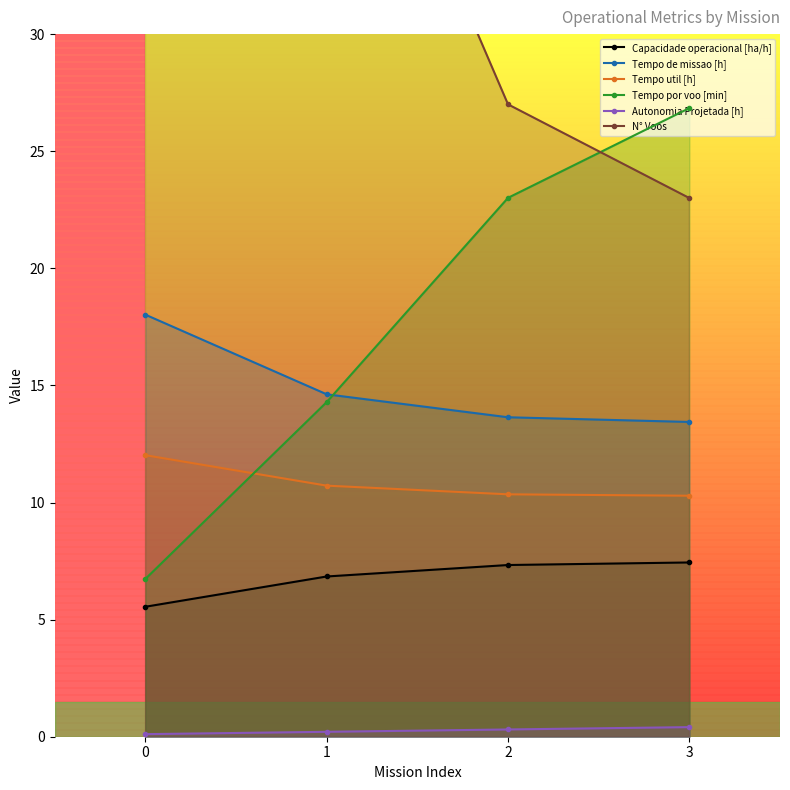

What is the average value of the Capacidade operacional [ha/h] series?

6.8